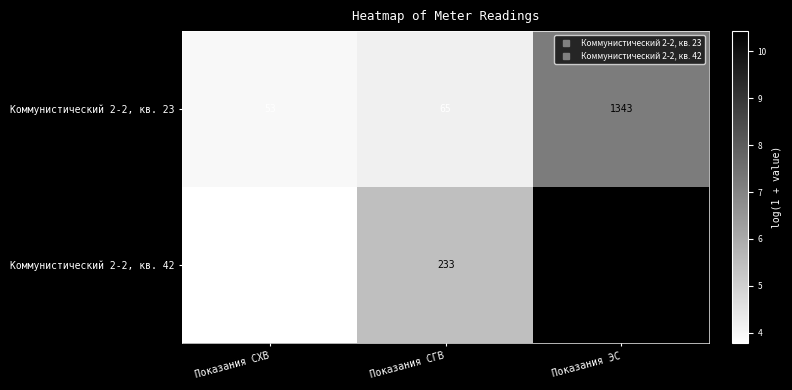

Which category has the lowest value across all series?

Показания СХВ